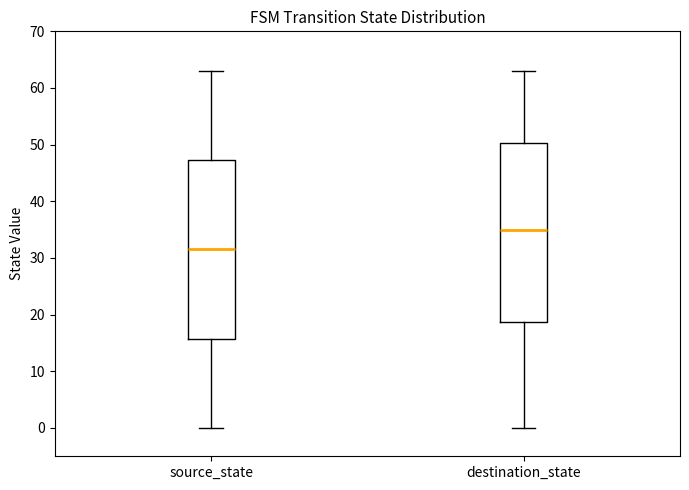

Reading left to right, read every box against the y-axis: the position of its median line, the range the box covers, and the ends of its whiskers. The values are not printed on the chart, so give them approximately, as read against the axis.

source_state: median 32, box 16 to 47, whiskers 0 to 63
destination_state: median 35, box 19 to 50, whiskers 0 to 63